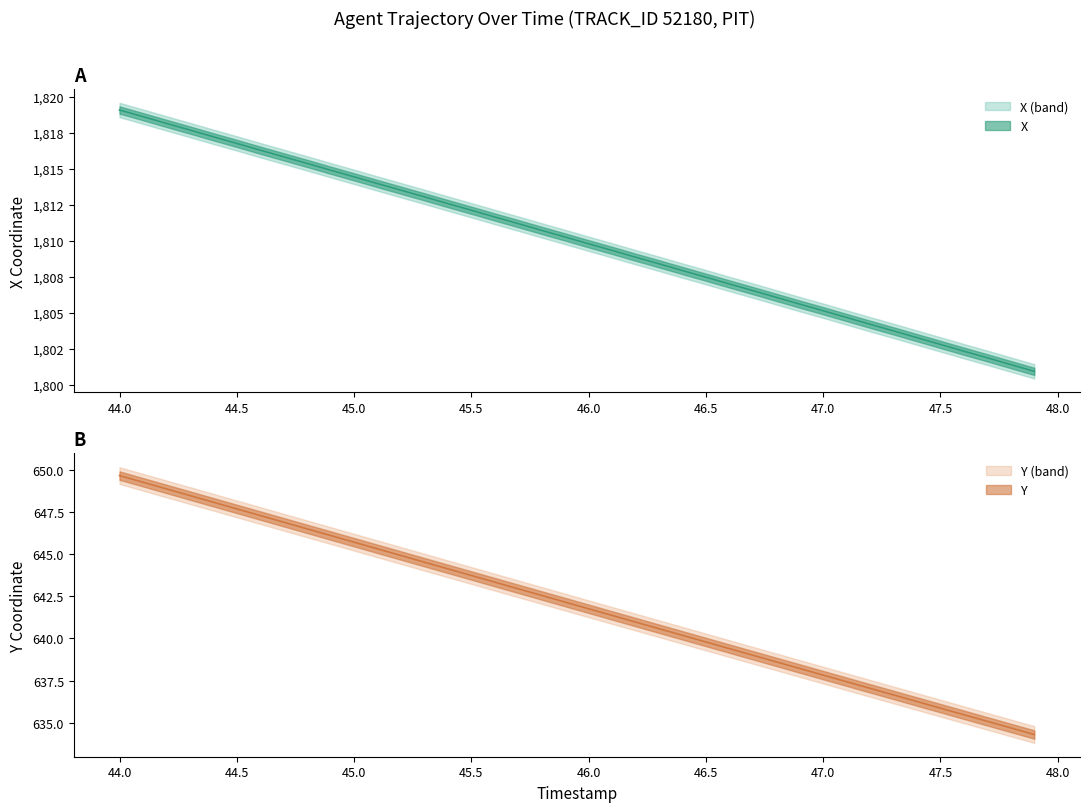

The value of Y at 46.2 is 365.6. True or false?

False